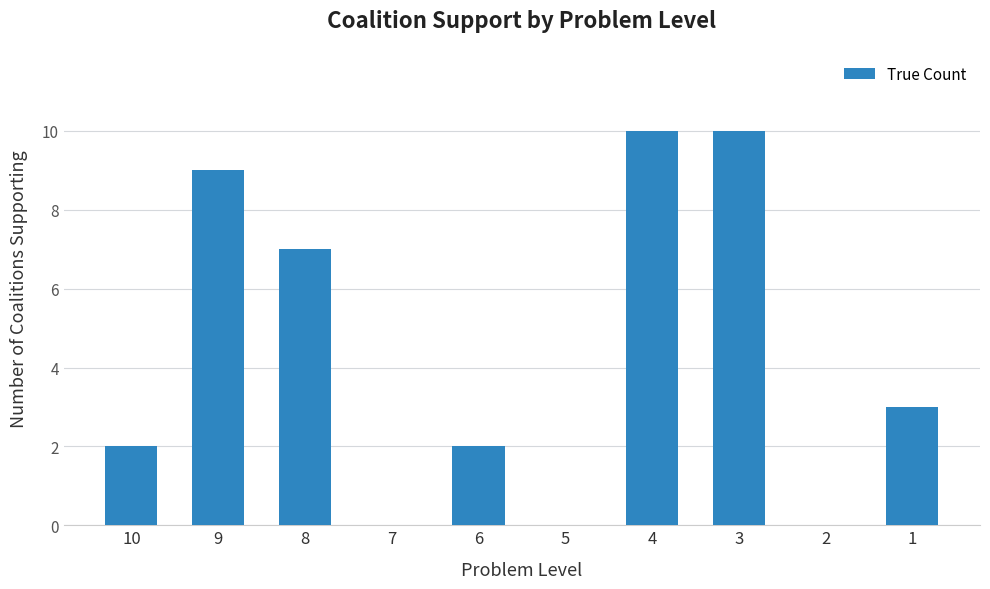

What value does the data have at 9?

9